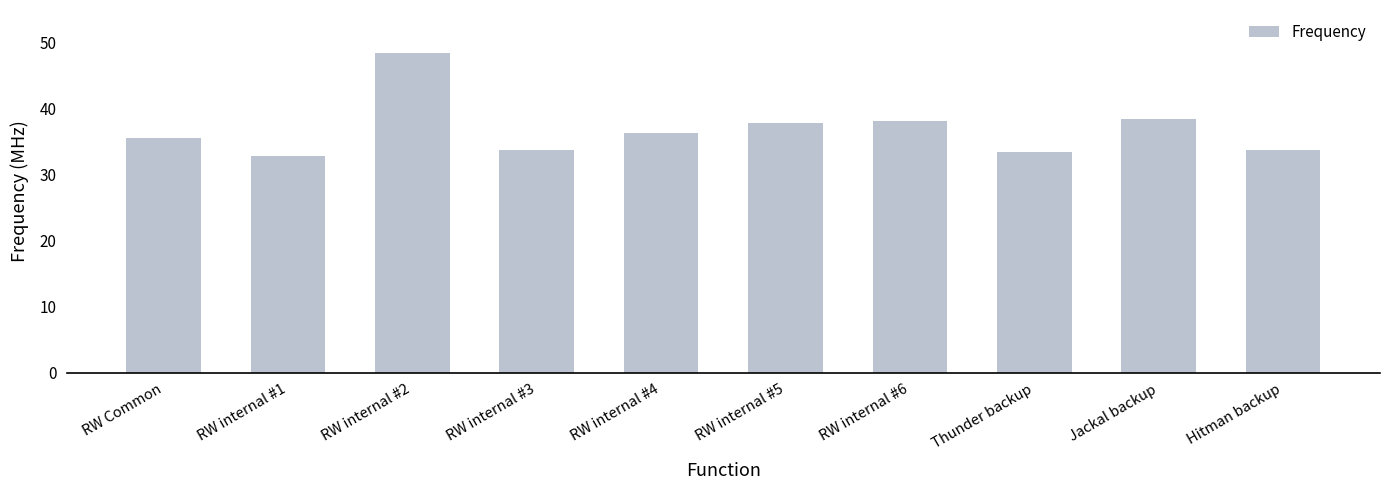

What is the approximate value at RW internal #2?

48.5